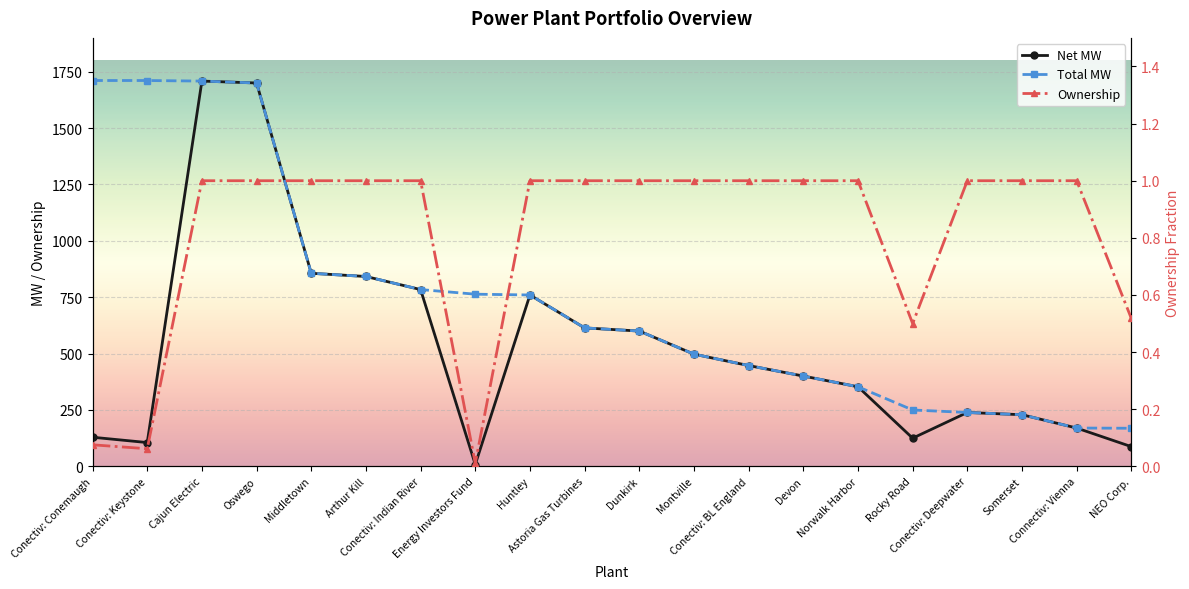

Reading left to right, transcribe all the data shown in this chart.

Net MW: 129.2	105.6	1708.5	1700.0	856.2	842.0	784.0	8.2	760.0	614.0	600.0	497.6	447.0	400.5	353.0	125.0	239.0	229.0	170.0	87.5
Total MW: 1711.0	1711.0	1708.5	1700.0	856.2	842.0	784.0	763.5	760.0	614.0	600.0	497.6	447.0	400.5	353.0	250.0	239.0	229.0	170.0	169.0
Ownership: 0.1	0.1	1.0	1.0	1.0	1.0	1.0	0.0	1.0	1.0	1.0	1.0	1.0	1.0	1.0	0.5	1.0	1.0	1.0	0.5